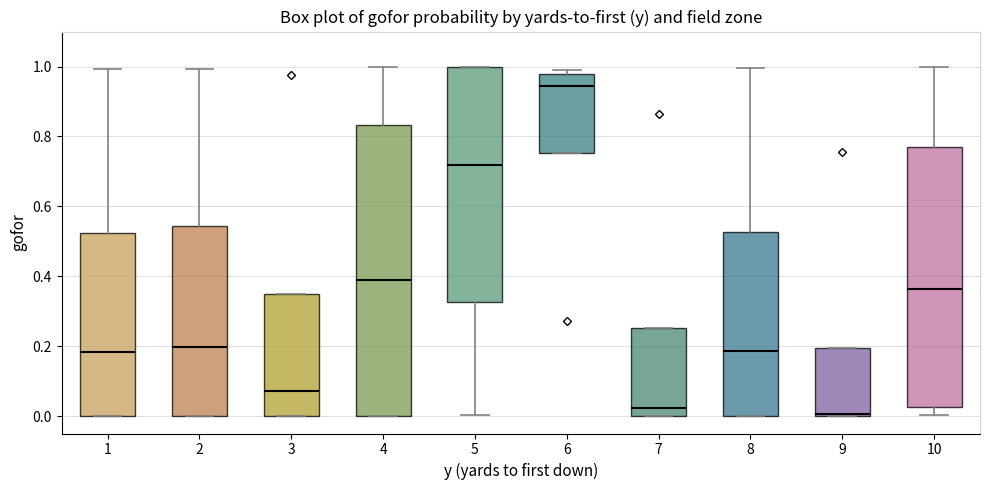

Reading left to right, read every box against the y-axis: the position of its median line, the range the box covers, and the ends of its whiskers. The values are not printed on the chart, so give them approximately, as read against the axis.

1: median 0.18, box 0.00 to 0.52, whiskers 0.00 to 1.00
2: median 0.20, box 0.00 to 0.54, whiskers 0.00 to 1.00
3: median 0.08, box 0.00 to 0.36, whiskers 0.00 to 0.36
4: median 0.38, box 0.00 to 0.84, whiskers 0.00 to 1.00
5: median 0.72, box 0.32 to 1.00, whiskers 0.00 to 1.00
6: median 0.94, box 0.76 to 0.98, whiskers 0.76 to 1.00
7: median 0.02, box 0.00 to 0.26, whiskers 0.00 to 0.26
8: median 0.18, box 0.00 to 0.52, whiskers 0.00 to 1.00
9: median 0.00, box 0.00 to 0.20, whiskers 0.00 to 0.20
10: median 0.36, box 0.02 to 0.76, whiskers 0.00 to 1.00